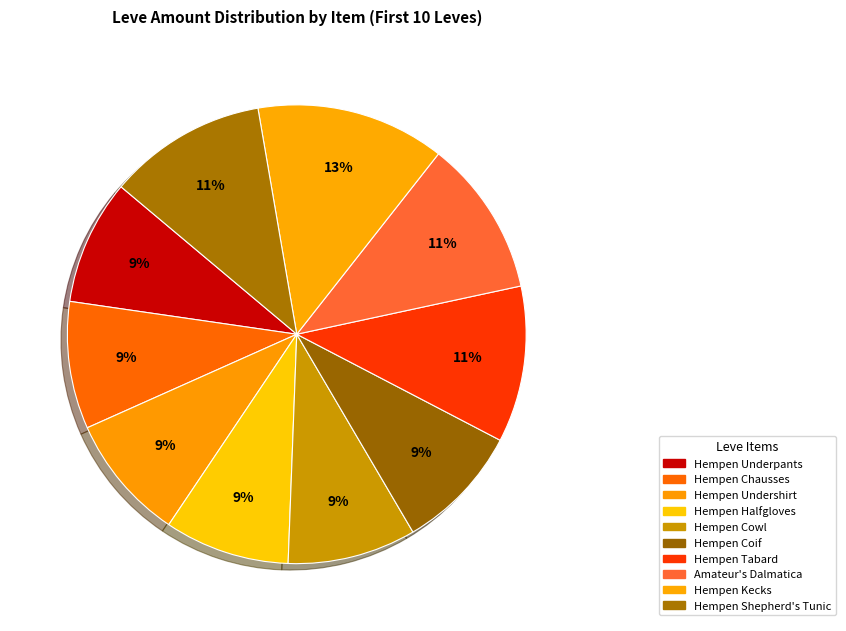

Rank the categories by value from highest to lowest.

Hempen Kecks, Hempen Shepherd's Tunic, Hempen Tabard, Amateur's Dalmatica, Hempen Cowl, Hempen Chausses, Hempen Undershirt, Hempen Coif, Hempen Underpants, Hempen Halfgloves